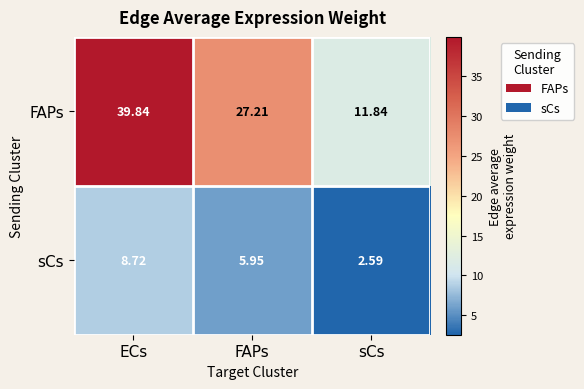

At which category is the sum across all series the highest?

ECs